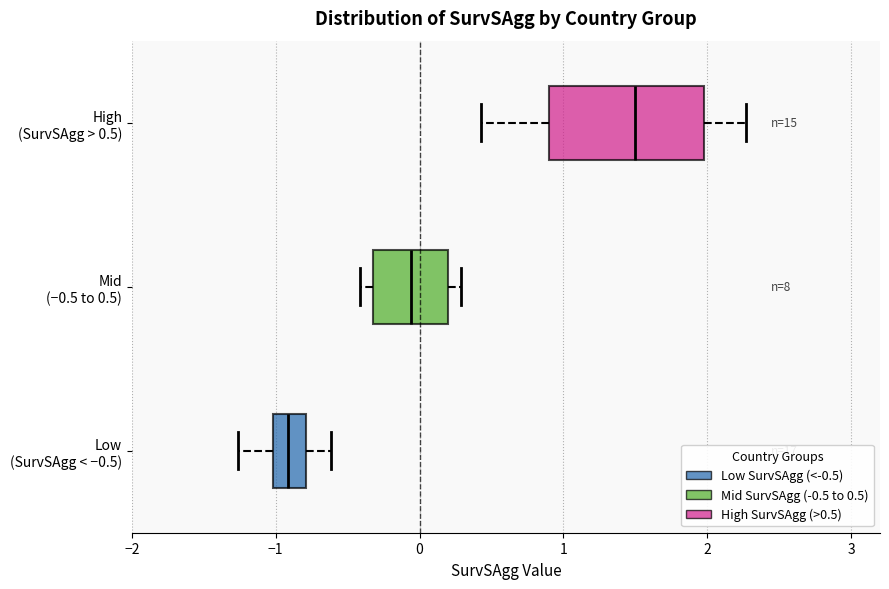

Reading bottom to top, read every box against the x-axis: the position of its median line, the range the box covers, and the ends of its whiskers. The values are not printed on the chart, so give them approximately, as read against the axis.

Low (SurvSAgg < −0.5): median -0.9, box -1.0 to -0.8, whiskers -1.3 to -0.6
Mid (−0.5 to 0.5): median -0.1, box -0.3 to 0.2, whiskers -0.4 to 0.3
High (SurvSAgg > 0.5): median 1.5, box 0.9 to 2.0, whiskers 0.4 to 2.3